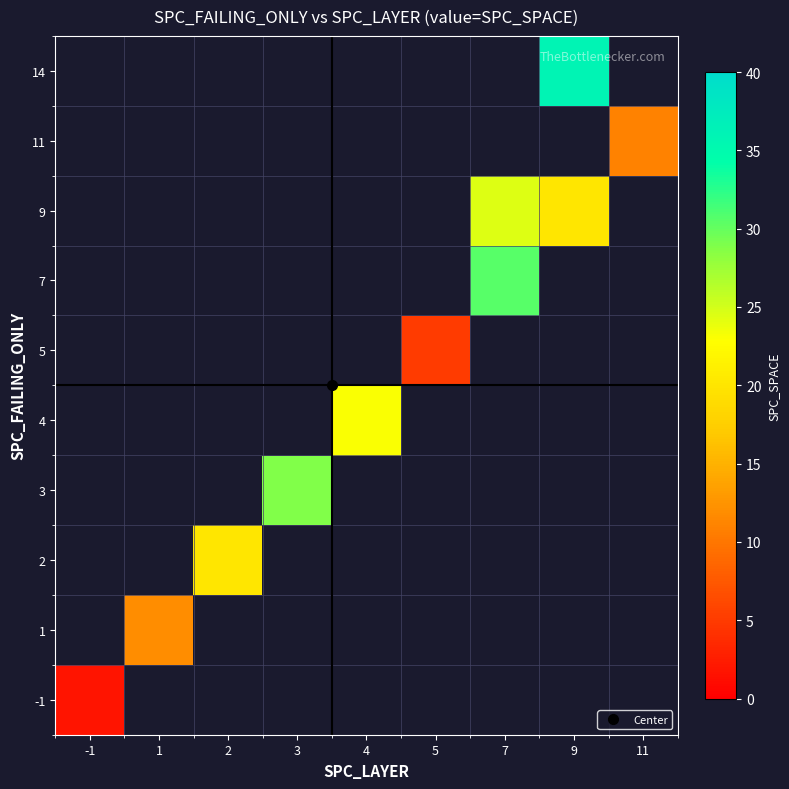

List the labels in order of 9 value, smallest first.

9, 11, -1, 1, 2, 3, 4, 5, 7